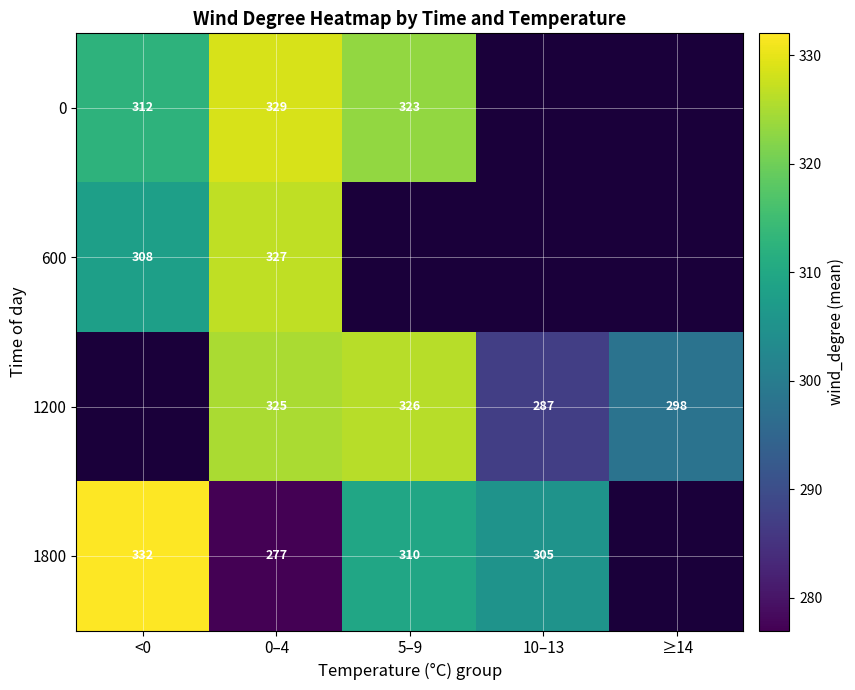

At which category is the sum across all series the highest?

0–4